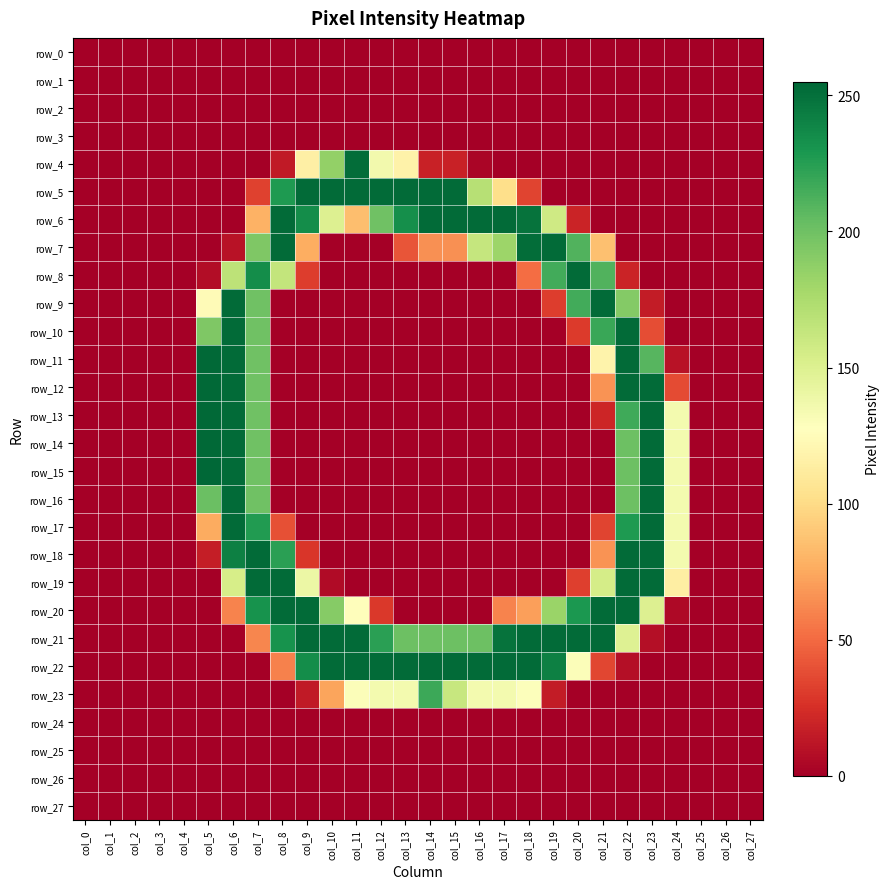

Reading left to right, what are all the values shown in this chart?

row_0: 0	0	0	0	0	0	0	0	0	0	0	0	0	0	0	0	0	0	0	0	0	0	0	0	0	0	0	0
row_1: 0	0	0	0	0	0	0	0	0	0	0	0	0	0	0	0	0	0	0	0	0	0	0	0	0	0	0	0
row_2: 0	0	0	0	0	0	0	0	0	0	0	0	0	0	0	0	0	0	0	0	0	0	0	0	0	0	0	0
row_3: 0	0	0	0	0	0	0	0	0	0	0	0	0	0	0	0	0	0	0	0	0	0	0	0	0	0	0	0
row_4: 0	0	0	0	0	0	0	0	14	115	186	252	136	117	18	18	3	0	0	0	0	0	0	0	0	0	0	0
row_5: 0	0	0	0	0	0	0	33	228	253	253	253	253	253	253	253	170	102	34	0	0	0	0	0	0	0	0	0
row_6: 0	0	0	0	0	0	0	79	253	235	150	85	200	234	253	253	253	253	249	158	19	0	0	0	0	0	0	0
row_7: 0	0	0	0	0	0	10	194	253	77	0	0	0	41	65	65	163	182	252	253	211	86	0	0	0	0	0	0
row_8: 0	0	0	0	0	7	167	235	164	31	0	0	0	0	0	0	0	0	51	216	253	211	19	0	0	0	0	0
row_9: 0	0	0	0	0	124	253	200	0	0	0	0	0	0	0	0	0	0	0	31	216	253	192	15	0	0	0	0
row_10: 0	0	0	0	0	194	253	200	0	0	0	0	0	0	0	0	0	0	0	0	30	219	253	38	0	0	0	0
row_11: 0	0	0	0	0	254	253	200	0	0	0	0	0	0	0	0	0	0	0	0	0	118	253	209	10	0	0	0
row_12: 0	0	0	0	0	254	253	200	0	0	0	0	0	0	0	0	0	0	0	0	0	66	253	253	37	0	0	0
row_13: 0	0	0	0	0	254	253	200	0	0	0	0	0	0	0	0	0	0	0	0	0	20	217	253	135	0	0	0
row_14: 0	0	0	0	0	254	253	200	0	0	0	0	0	0	0	0	0	0	0	0	0	0	201	253	135	0	0	0
row_15: 0	0	0	0	0	255	253	200	0	0	0	0	0	0	0	0	0	0	0	0	0	0	201	253	135	0	0	0
row_16: 0	0	0	0	0	202	253	200	0	0	0	0	0	0	0	0	0	0	0	0	0	0	201	253	135	0	0	0
row_17: 0	0	0	0	0	76	253	227	39	0	0	0	0	0	0	0	0	0	0	0	0	34	228	253	135	0	0	0
row_18: 0	0	0	0	0	16	242	253	224	28	0	0	0	0	0	0	0	0	0	0	0	66	253	253	135	0	0	0
row_19: 0	0	0	0	0	0	154	253	253	140	6	0	0	0	0	0	0	0	0	0	32	155	253	253	114	0	0	0
row_20: 0	0	0	0	0	0	60	232	253	253	191	126	29	0	0	0	0	60	71	183	229	253	253	150	5	0	0	0
row_21: 0	0	0	0	0	0	0	61	232	253	253	253	224	201	201	201	201	249	253	253	253	253	149	8	0	0	0	0
row_22: 0	0	0	0	0	0	0	0	59	235	253	253	253	253	253	253	253	253	253	242	130	35	8	0	0	0	0	0
row_23: 0	0	0	0	0	0	0	0	0	14	73	130	135	135	218	162	135	135	129	15	0	0	0	0	0	0	0	0
row_24: 0	0	0	0	0	0	0	0	0	0	0	0	0	0	0	0	0	0	0	0	0	0	0	0	0	0	0	0
row_25: 0	0	0	0	0	0	0	0	0	0	0	0	0	0	0	0	0	0	0	0	0	0	0	0	0	0	0	0
row_26: 0	0	0	0	0	0	0	0	0	0	0	0	0	0	0	0	0	0	0	0	0	0	0	0	0	0	0	0
row_27: 0	0	0	0	0	0	0	0	0	0	0	0	0	0	0	0	0	0	0	0	0	0	0	0	0	0	0	0